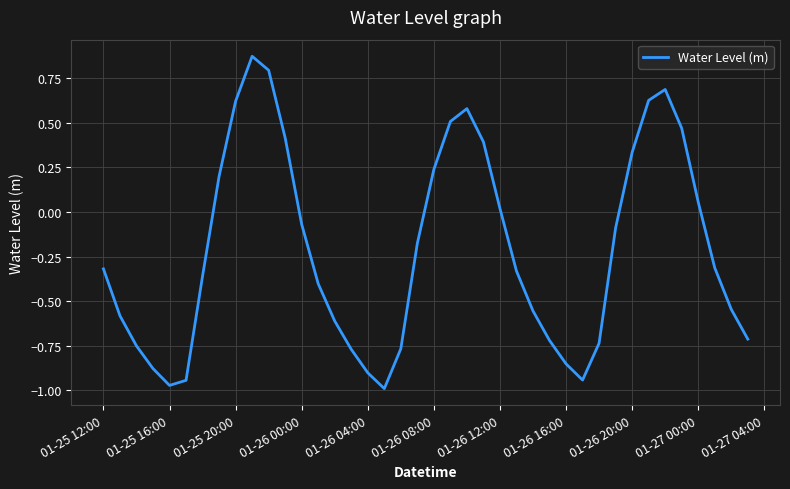

What is the difference between the maximum and minimum values?

1.9